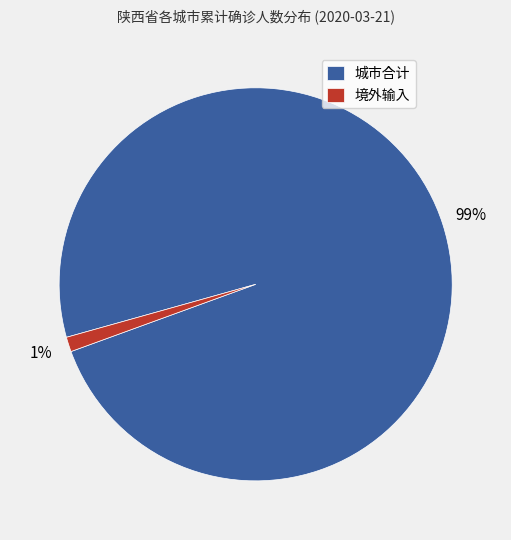

Is there any slice that represents more than half of the pie?

Yes